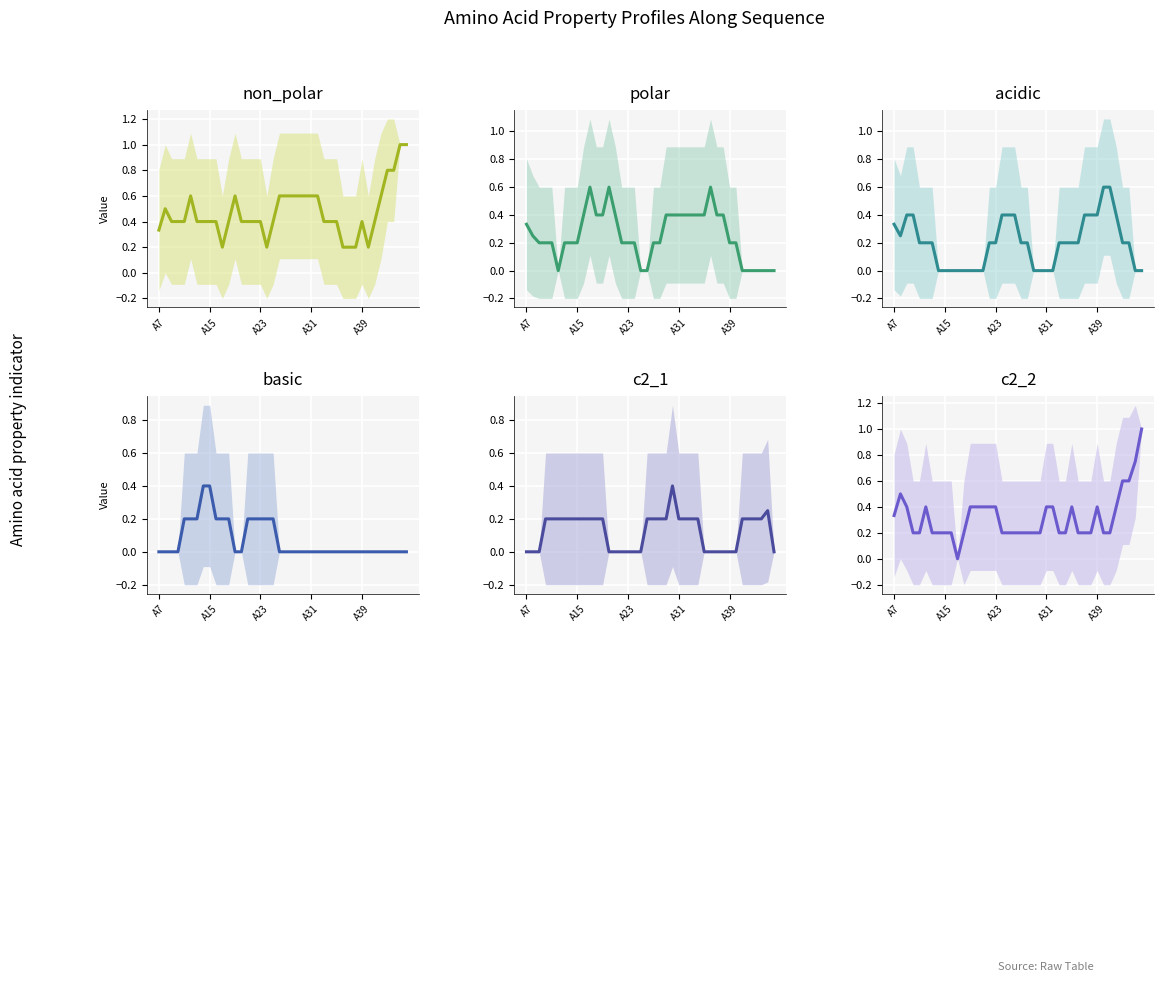

What are all the series names shown in the legend?

non_polar, polar, acidic, basic, c2_1, c2_2